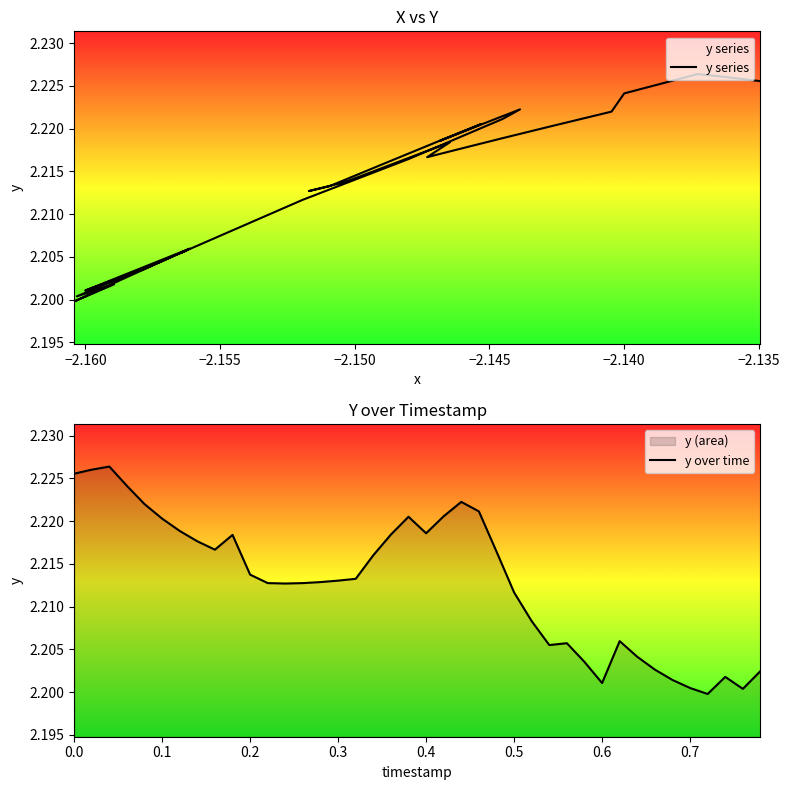

The y over time series shows 0.7 at 0.6. True or false?

False